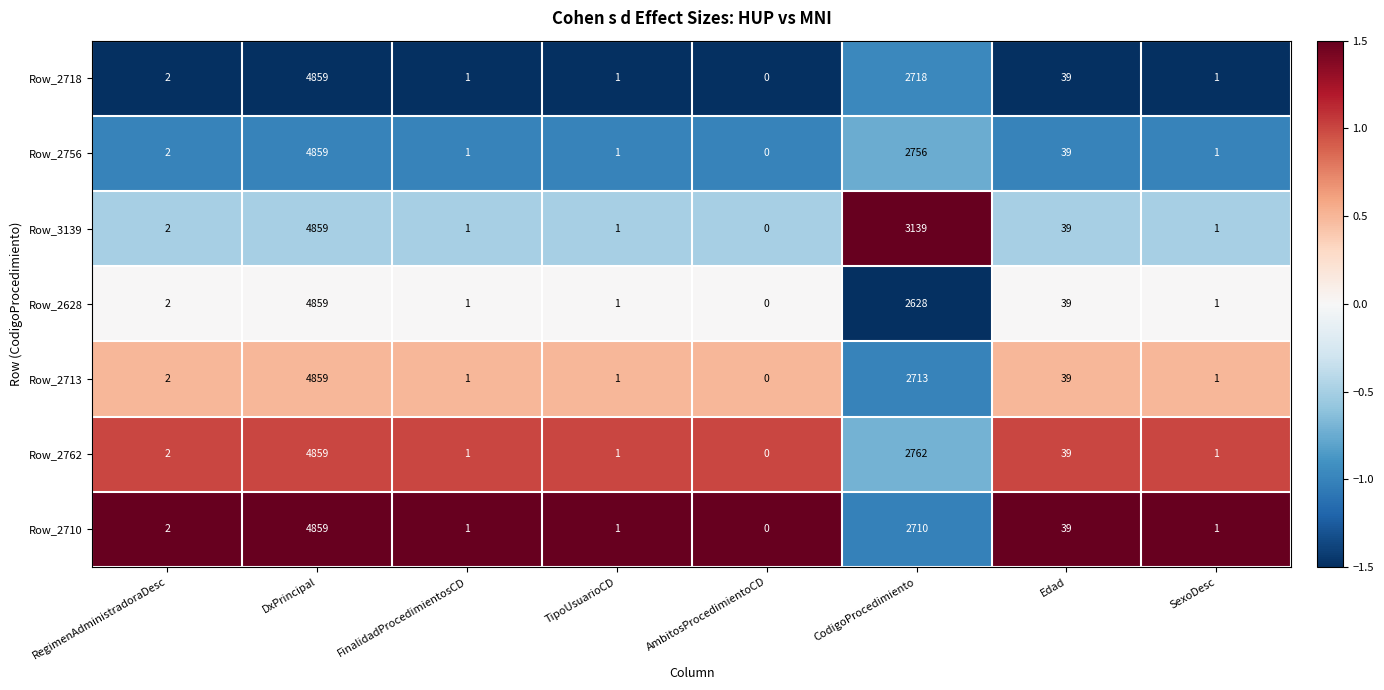

Which series changed the most between CodigoProcedimiento and Edad?

Row_3139